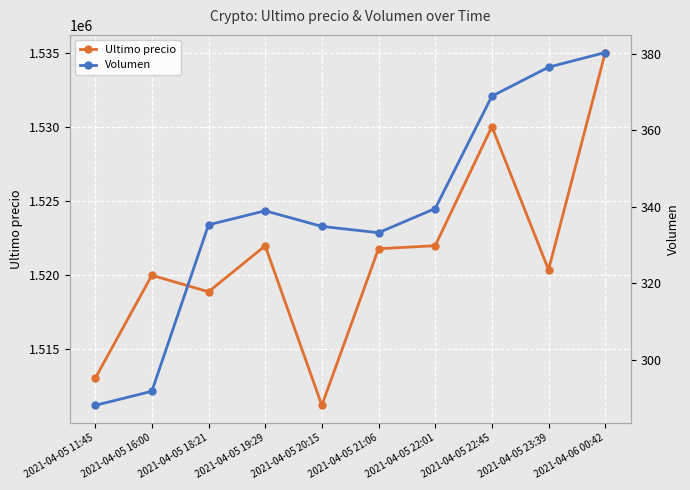

What is the sum of the Ultimo precio values at 2021-04-06 00:42 and 2021-04-05 11:45?

3048029